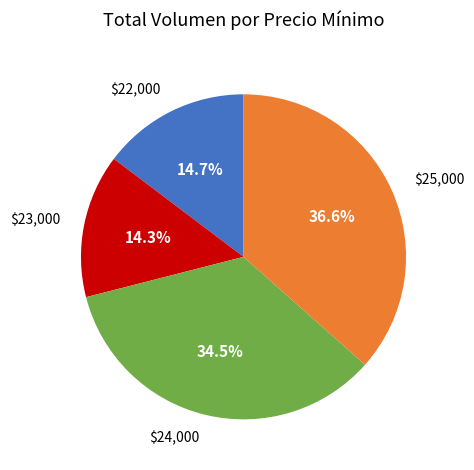

Which slice is the largest?

$25,000